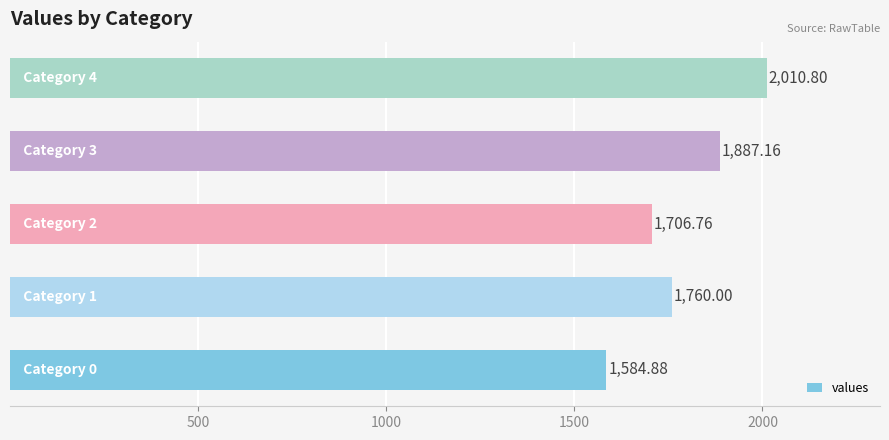

What is the difference between the maximum and second lowest values?

304.0